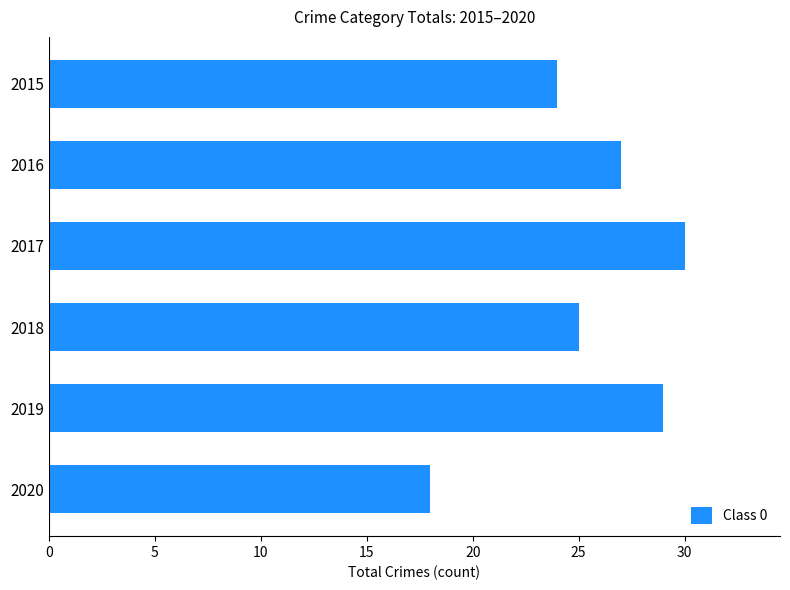

Read the value at 2015.

24